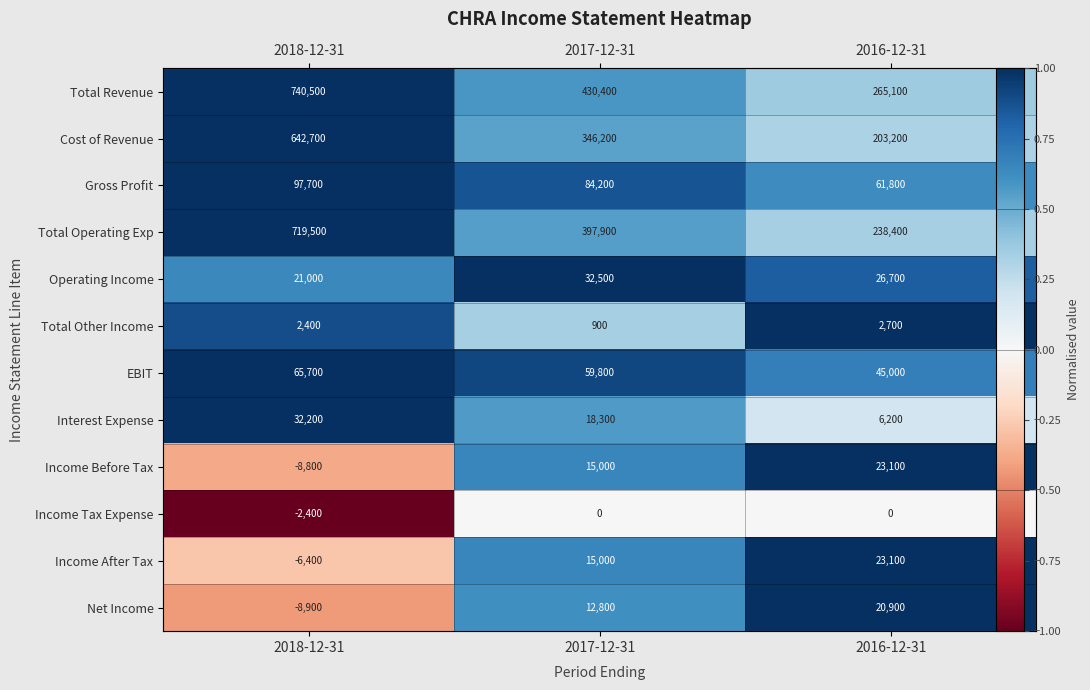

How many series are shown in this chart?

12